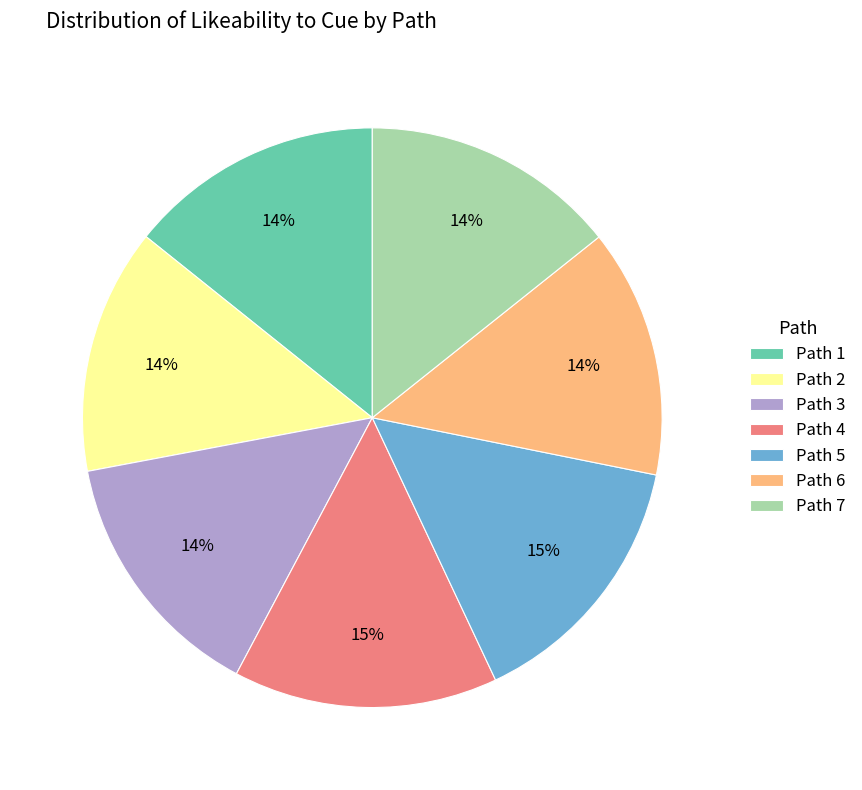

How many slices are in this pie chart?

7